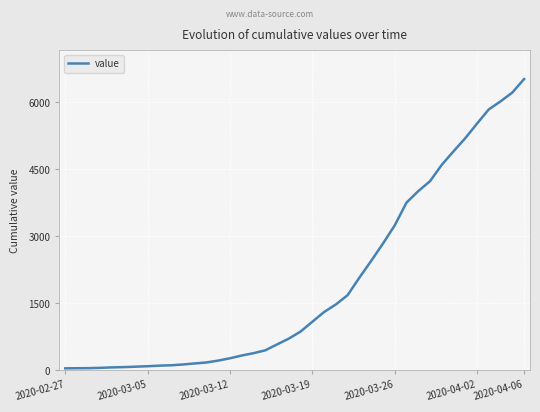

What is the maximum value shown in the chart?

6522